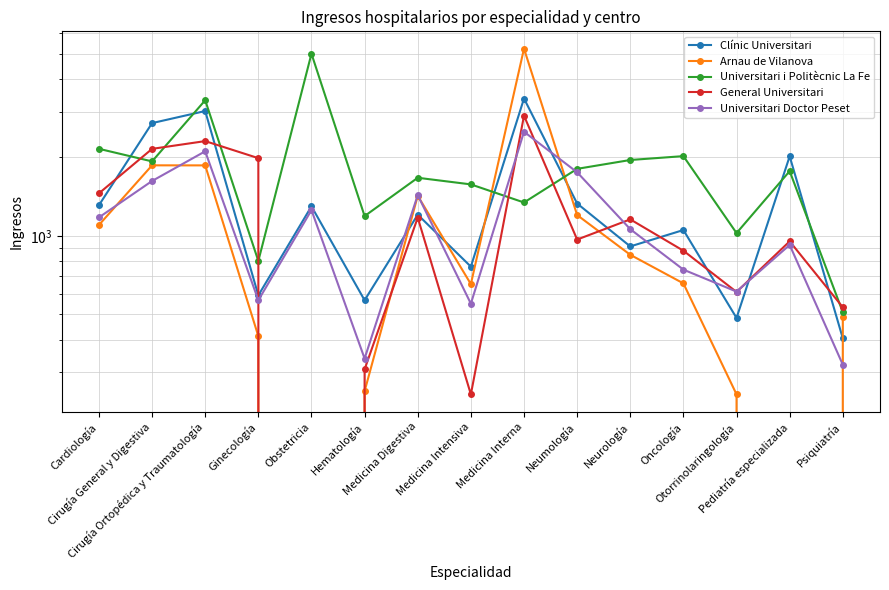

Reading right to left, extract all data points from this chart.

Clínic Universitari: Psiquiatría=405	Pediatría especializada=2021	Otorrinolaringología=485	Oncología=1054	Neurología=912	Neumología=1332	Medicina Interna=3366	Medicina Intensiva=763	Medicina Digestiva=1207	Hematología=567	Obstetricia=1299	Ginecología=592	Cirugía Ortopédica y Traumatología=3014	Cirugía General y Digestiva=2709	Cardiología=1312
Arnau de Vilanova: Psiquiatría=490	Pediatría especializada=0	Otorrinolaringología=247	Oncología=658	Neurología=847	Neumología=1203	Medicina Interna=5229	Medicina Intensiva=654	Medicina Digestiva=1426	Hematología=254	Obstetricia=0	Ginecología=413	Cirugía Ortopédica y Traumatología=1865	Cirugía General y Digestiva=1866	Cardiología=1102
Universitari i Politècnic La Fe: Psiquiatría=510	Pediatría especializada=1773	Otorrinolaringología=1026	Oncología=2024	Neurología=1956	Neumología=1809	Medicina Interna=1344	Medicina Intensiva=1577	Medicina Digestiva=1672	Hematología=1192	Obstetricia=5000	Ginecología=802	Cirugía Ortopédica y Traumatología=3315	Cirugía General y Digestiva=1932	Cardiología=2159
General Universitari: Psiquiatría=533	Pediatría especializada=954	Otorrinolaringología=610	Oncología=878	Neurología=1158	Neumología=969	Medicina Interna=2892	Medicina Intensiva=247	Medicina Digestiva=1176	Hematología=308	Obstetricia=0	Ginecología=1988	Cirugía Ortopédica y Traumatología=2311	Cirugía General y Digestiva=2158	Cardiología=1457
Universitari Doctor Peset: Psiquiatría=321	Pediatría especializada=924	Otorrinolaringología=612	Oncología=743	Neurología=1062	Neumología=1755	Medicina Interna=2510	Medicina Intensiva=550	Medicina Digestiva=1435	Hematología=339	Obstetricia=1257	Ginecología=567	Cirugía Ortopédica y Traumatología=2112	Cirugía General y Digestiva=1625	Cardiología=1178